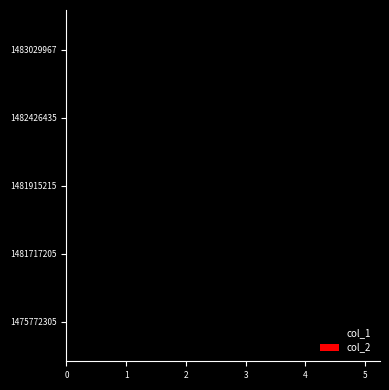

What is the sum of all values?

11